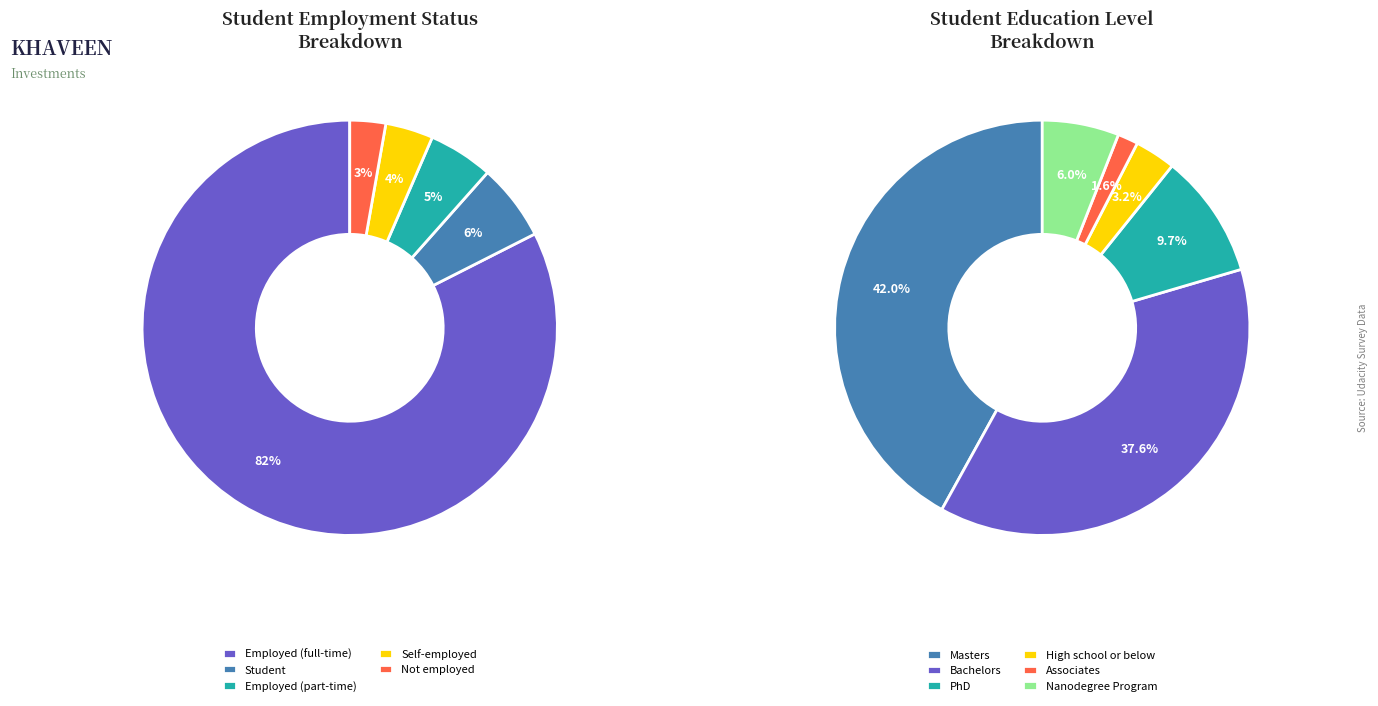

Which slice is the largest?

Employed (full-time)